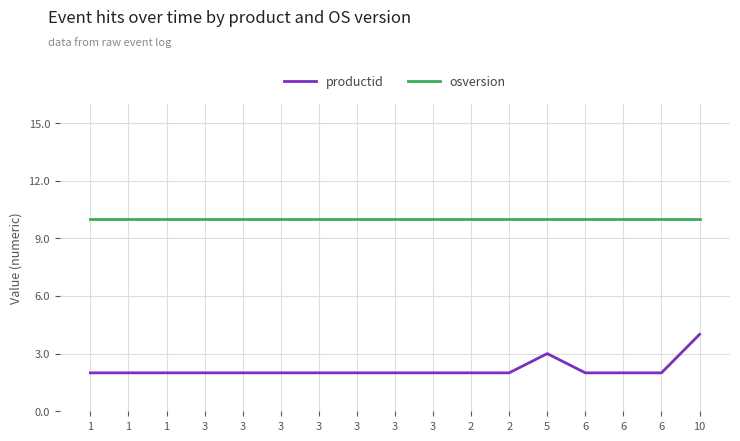

How many distinct data groups are displayed?

2